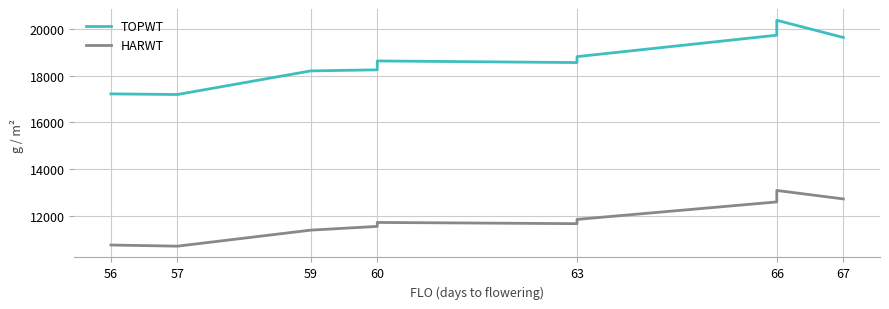

How many values in the TOPWT series exceed 18631?

6